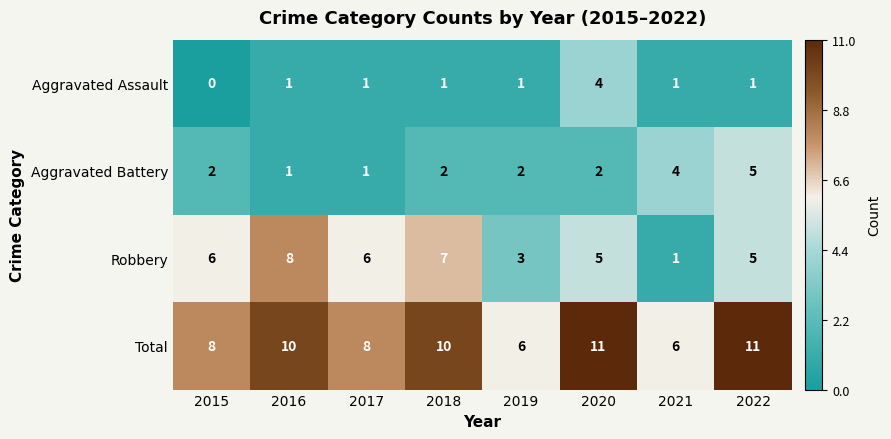

What is the sum of all Robbery values?

41